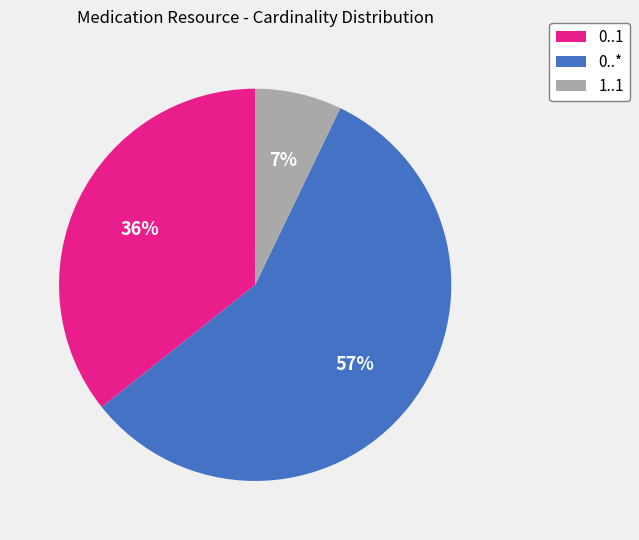

To the nearest percent, what portion does 1..1 represent?

7%